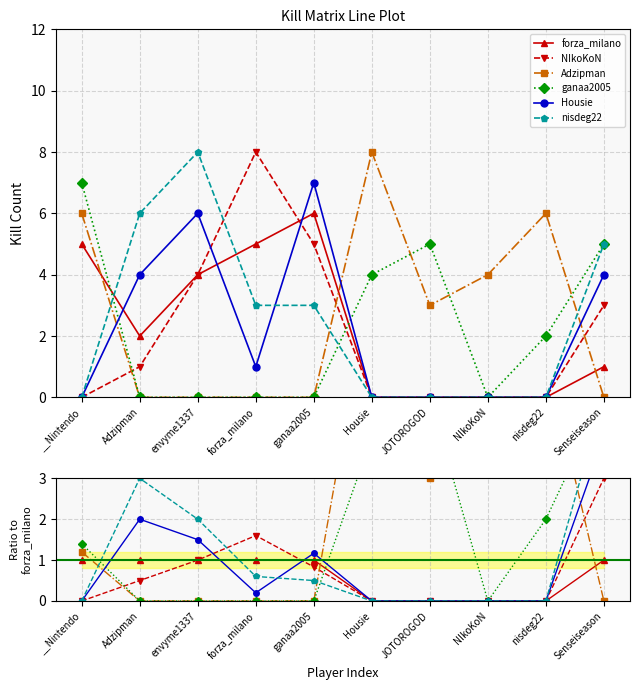

Reading right to left, what are all the values shown in this chart?

forza_milano: Senseiseason=1.0	nisdeg22=0.0	NIkoKoN=0.0	JOTOROGOD=0.0	Housie=0.0	ganaa2005=1.0	forza_milano=1.0	envyme1337=1.0	Adzipman=1.0	__Nintendo=1.0
NIkoKoN: Senseiseason=3.0	nisdeg22=0.0	NIkoKoN=0.0	JOTOROGOD=0.0	Housie=0.0	ganaa2005=0.8	forza_milano=1.6	envyme1337=1.0	Adzipman=0.5	__Nintendo=0.0
Adzipman: Senseiseason=0.0	nisdeg22=6.0	NIkoKoN=4.0	JOTOROGOD=3.0	Housie=8.0	ganaa2005=0.0	forza_milano=0.0	envyme1337=0.0	Adzipman=0.0	__Nintendo=1.2
ganaa2005: Senseiseason=5.0	nisdeg22=2.0	NIkoKoN=0.0	JOTOROGOD=5.0	Housie=4.0	ganaa2005=0.0	forza_milano=0.0	envyme1337=0.0	Adzipman=0.0	__Nintendo=1.4
Housie: Senseiseason=4.0	nisdeg22=0.0	NIkoKoN=0.0	JOTOROGOD=0.0	Housie=0.0	ganaa2005=1.2	forza_milano=0.2	envyme1337=1.5	Adzipman=2.0	__Nintendo=0.0
nisdeg22: Senseiseason=5.0	nisdeg22=0.0	NIkoKoN=0.0	JOTOROGOD=0.0	Housie=0.0	ganaa2005=0.5	forza_milano=0.6	envyme1337=2.0	Adzipman=3.0	__Nintendo=0.0